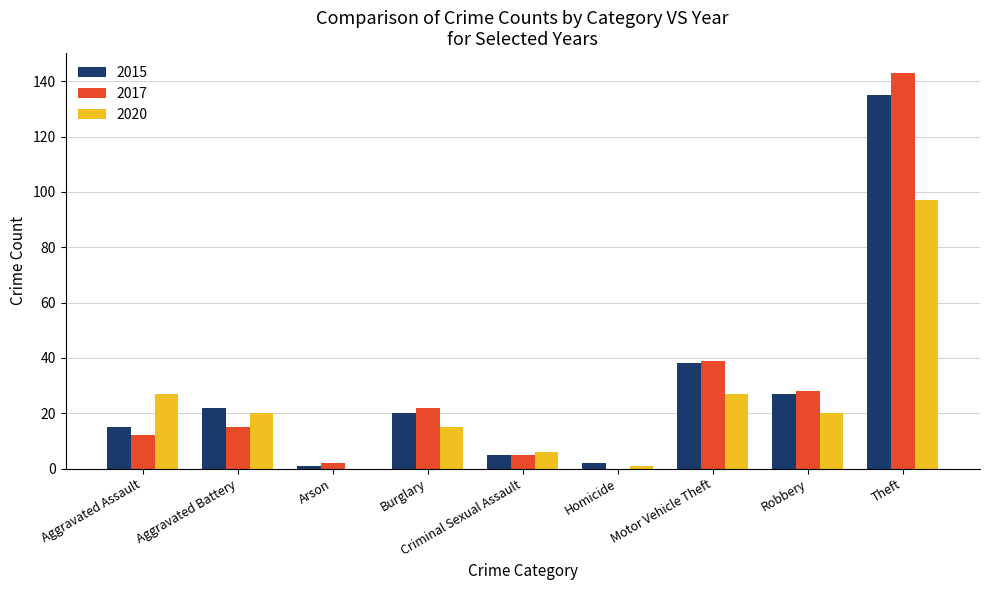

Which category has the highest value in the 2020 series?

Theft